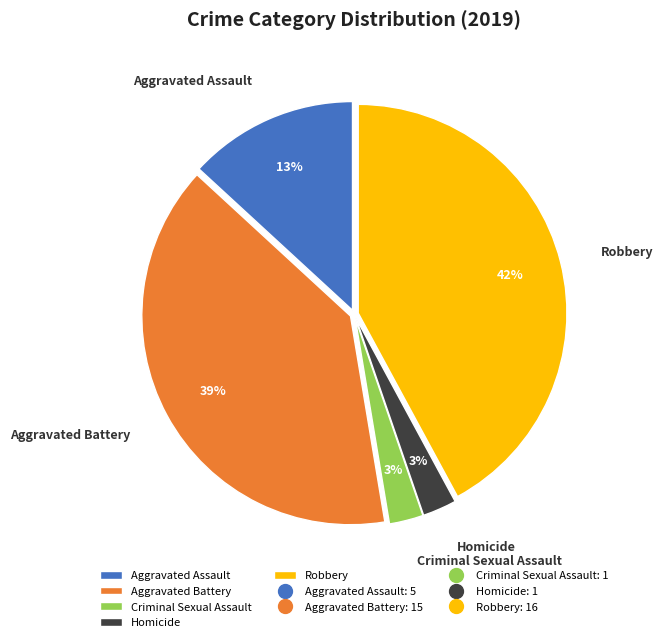

How many segments does this pie chart have?

5